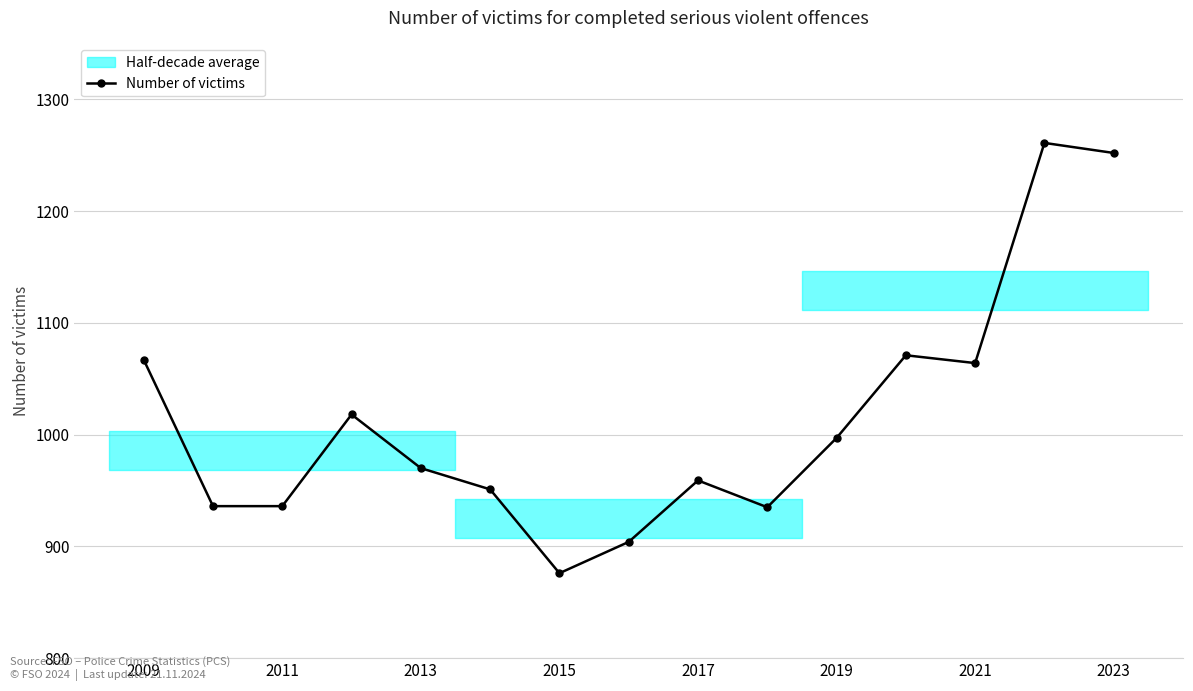

What is the lowest value of the Number of victims series?

876